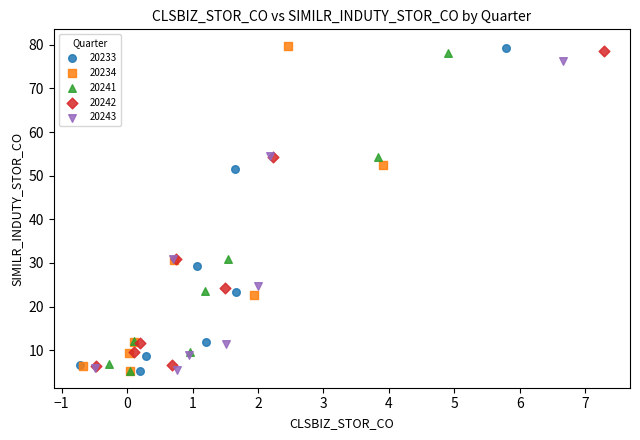

Which series has the widest spread of Y values?

20234